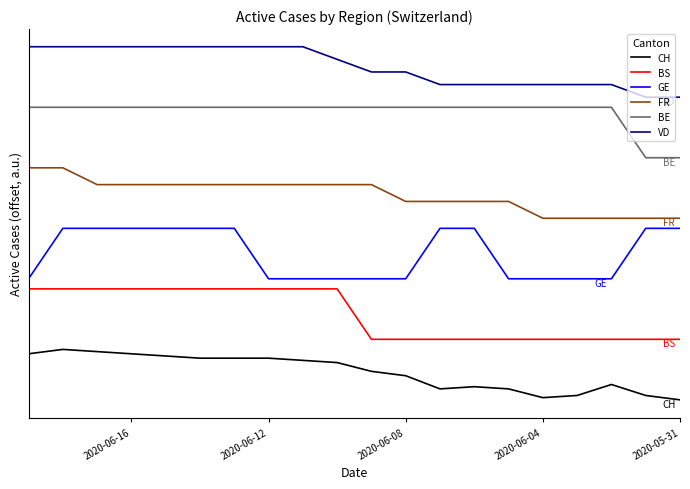

At which label does CH first exceed -1?

2020-06-12